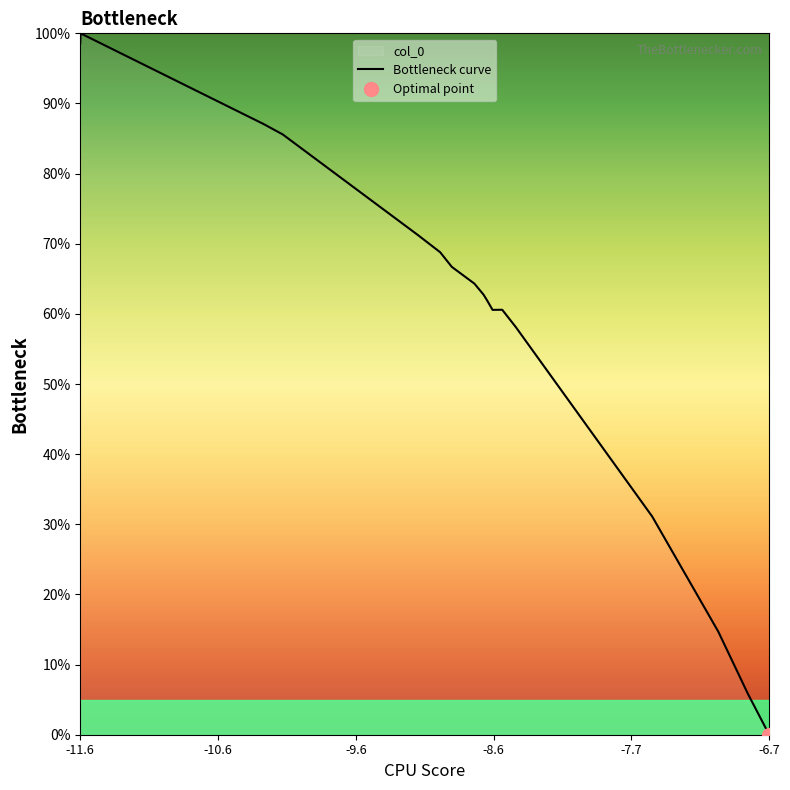

Where does the data first go above 64?

-11.6